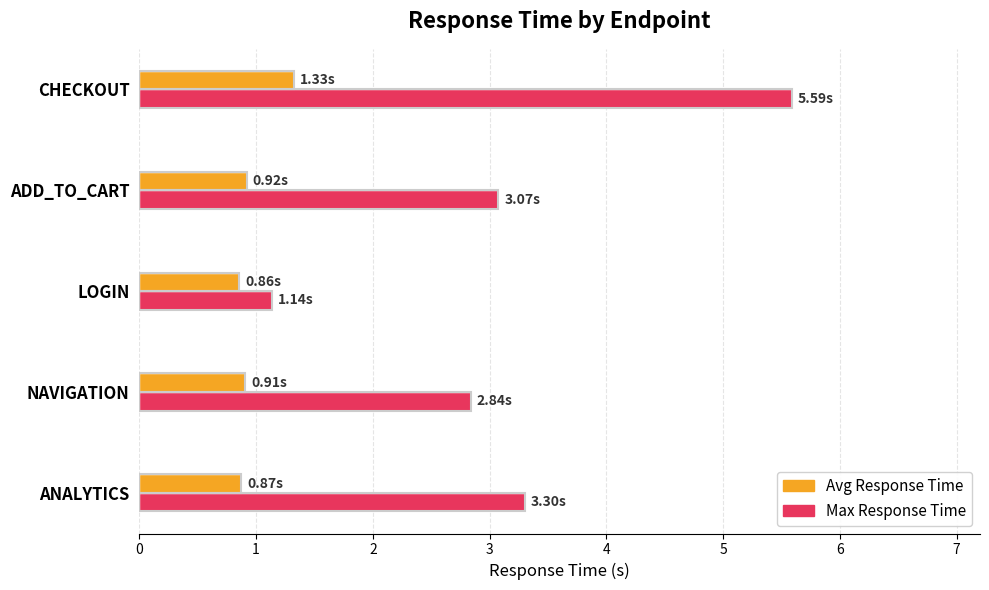

What is the lowest value of the Avg Response Time series?

0.9